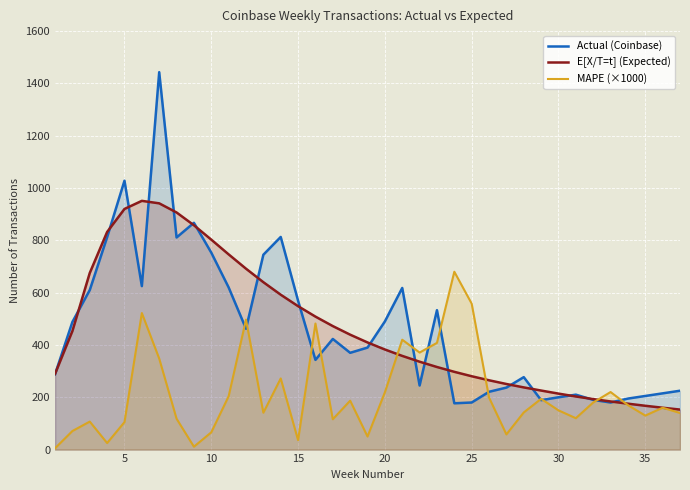

Which series has the widest spread of values?

Actual (Coinbase)